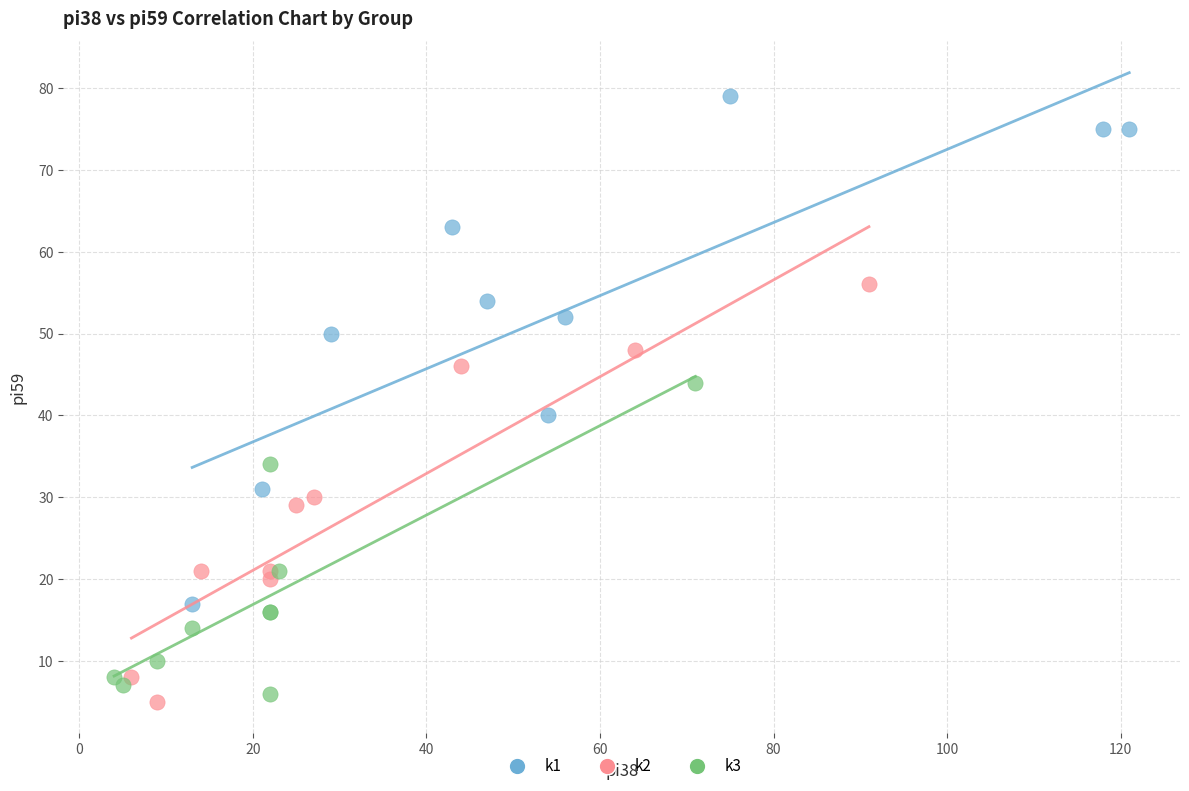

Which series contains the highest Y value?

k1